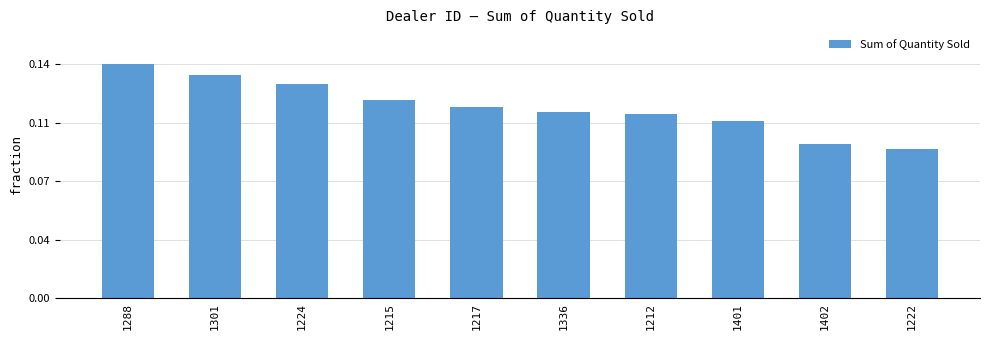

What is the change in value from 1288 to 1301?

-121